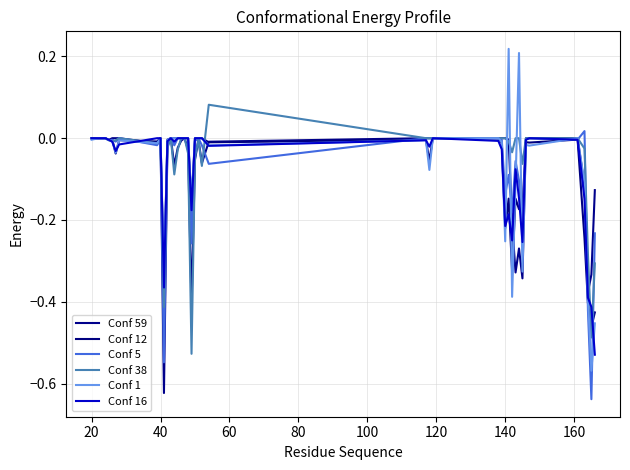

Does the chart have visible grid lines?

Yes